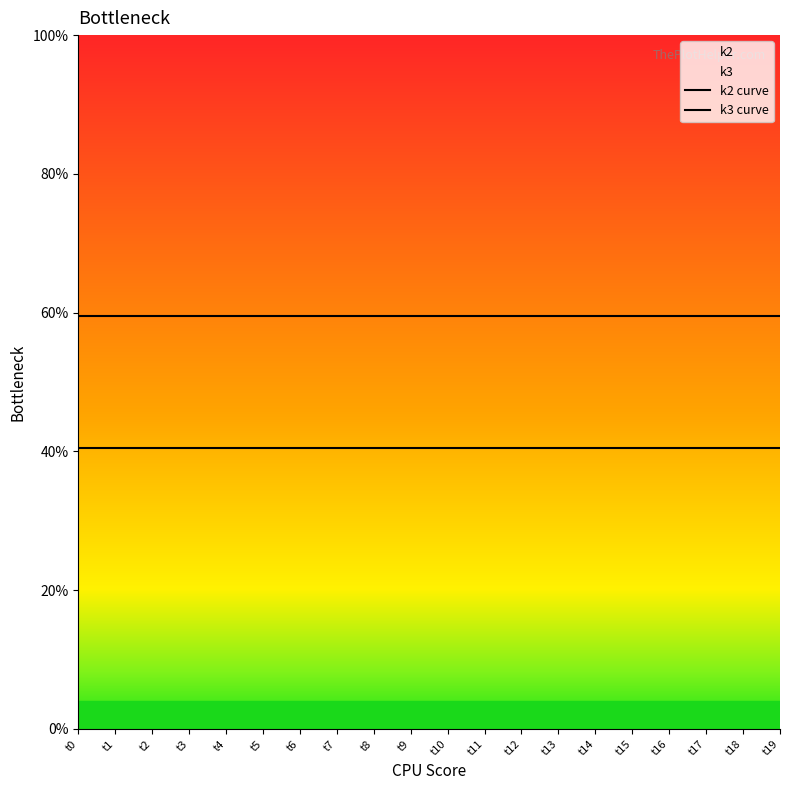

True or false: k2 curve and k3 curve cross at least once.

False